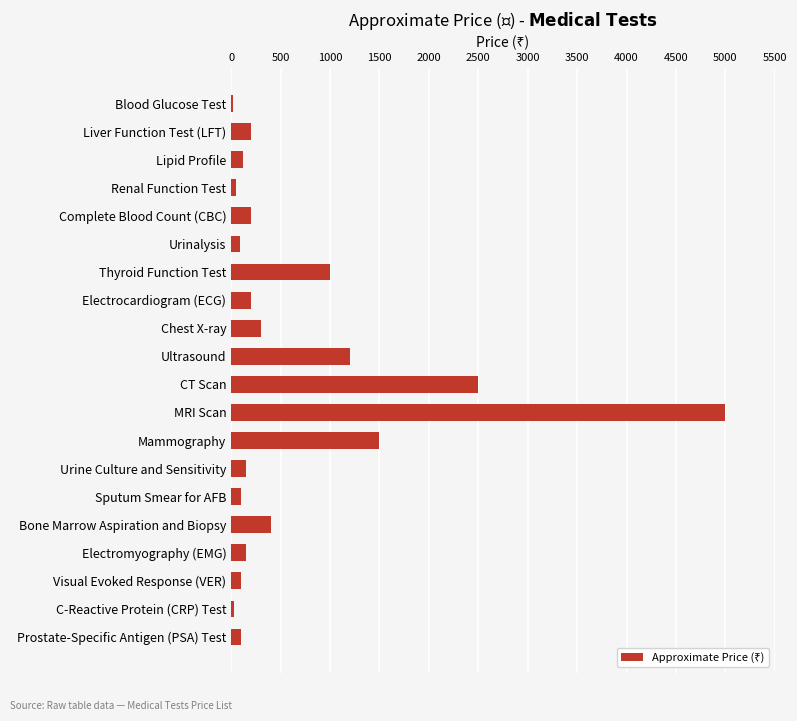

Between Renal Function Test and CT Scan, which is larger?

CT Scan